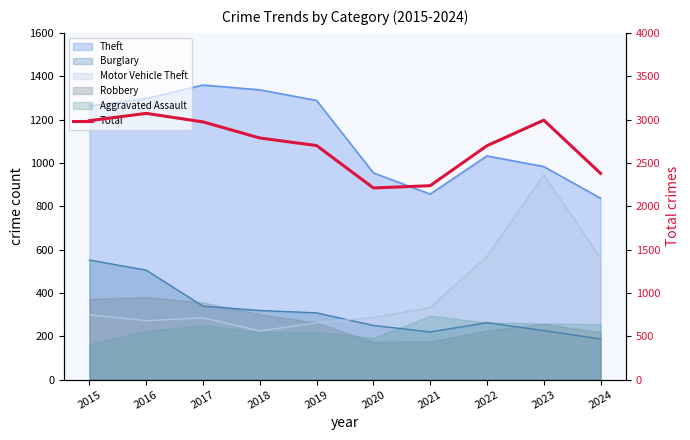

Where is the first local minimum?

2020